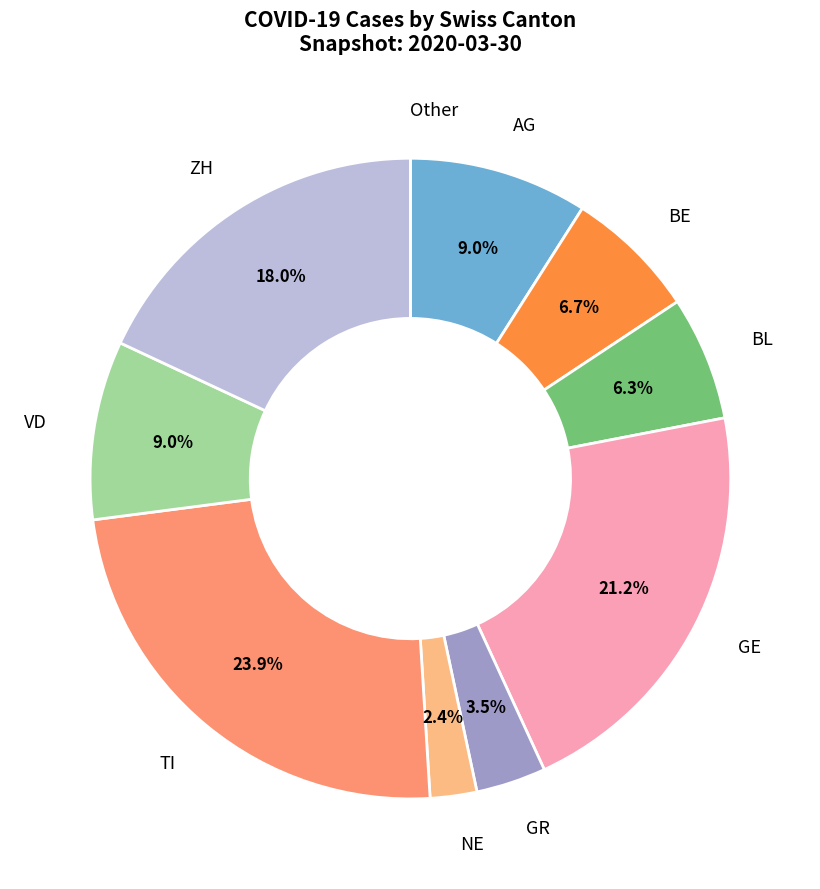

What is the largest slice in the pie chart?

TI